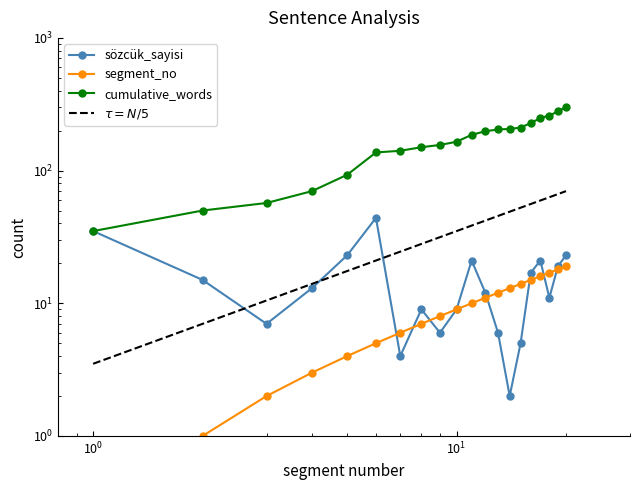

Does the chart have visible grid lines?

No